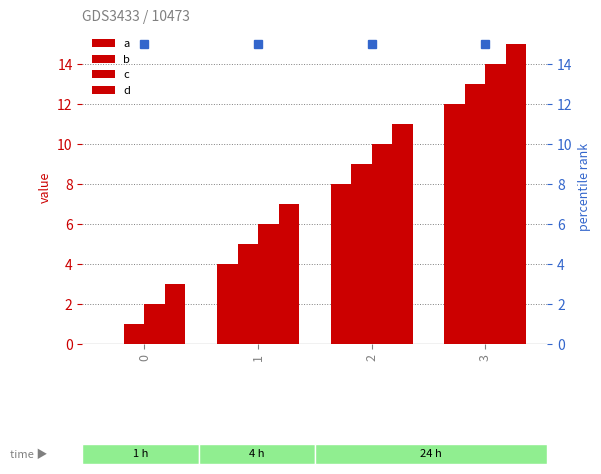

The d series shows 11 at 2. True or false?

True